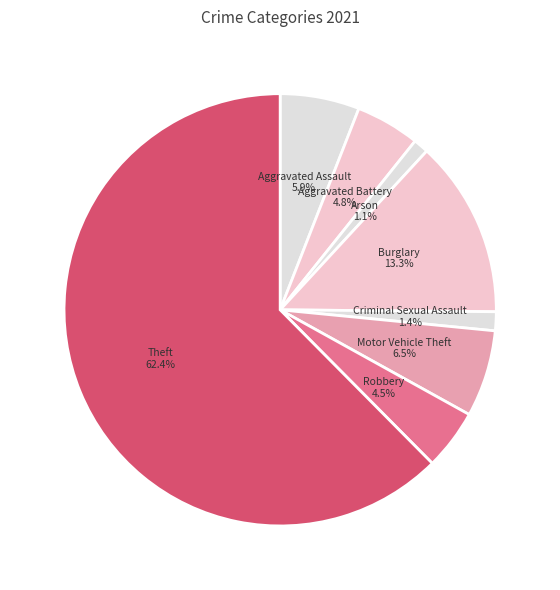

The Criminal Sexual Assault slice represents 12% of the pie. True or false?

False